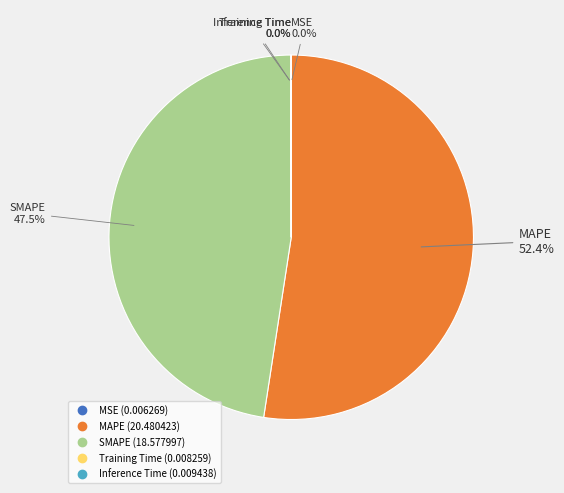

Which slice is the largest?

MAPE